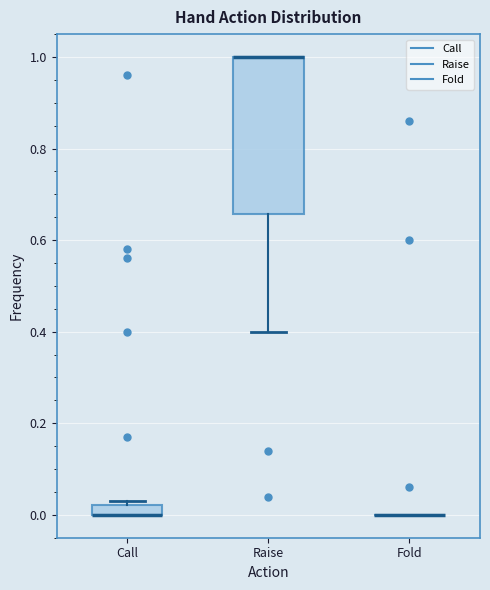

Comparing the boxes themselves (not the whiskers), which one is the tallest?

Raise